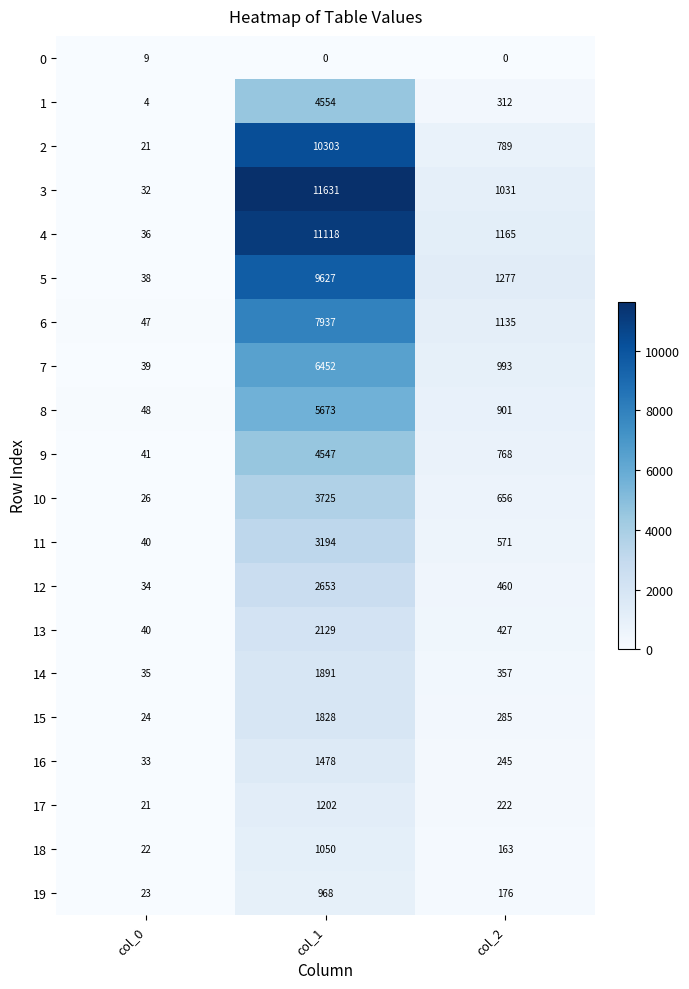

How many distinct data groups are displayed?

20